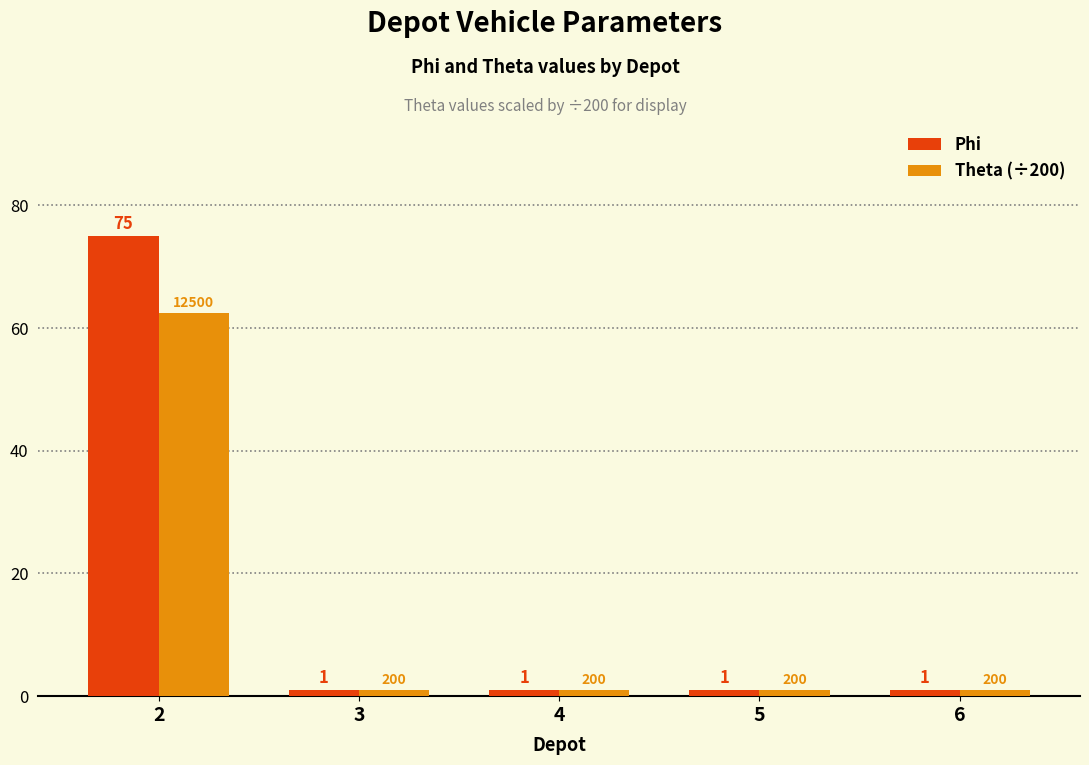

Rank the series by their average value, from lowest to highest.

Theta (÷200), Phi